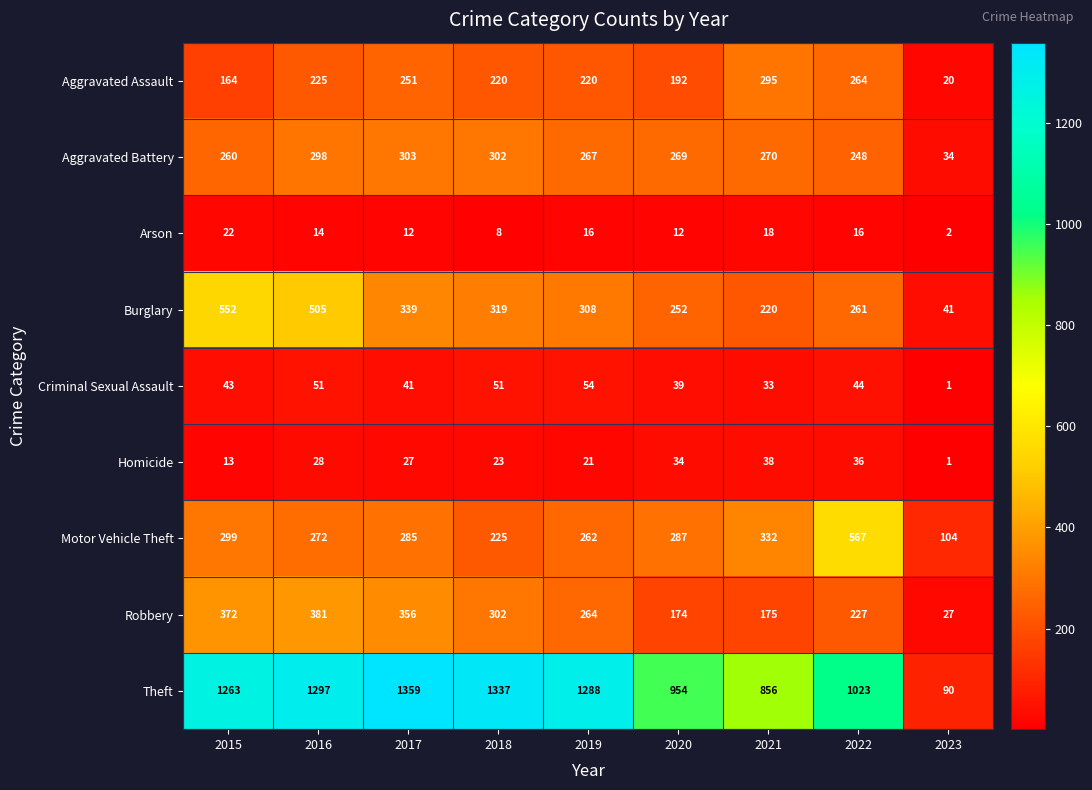

What is the sum of the Burglary values at 2023 and 2017?

380